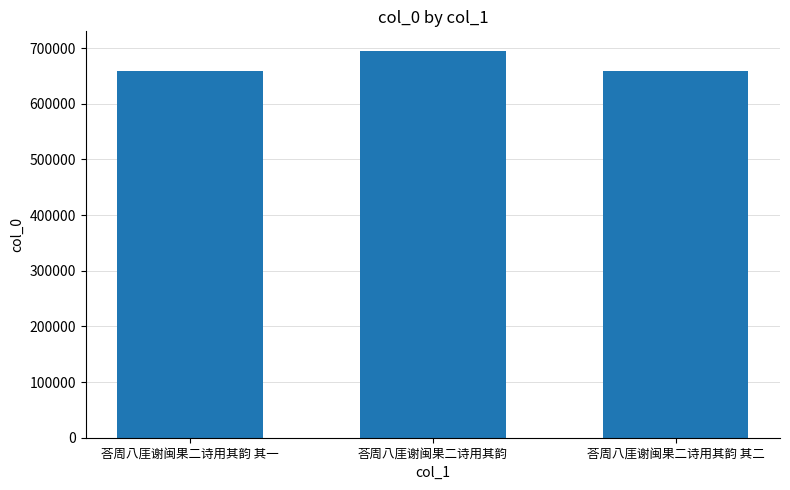

Count the number of categories in the chart.

3